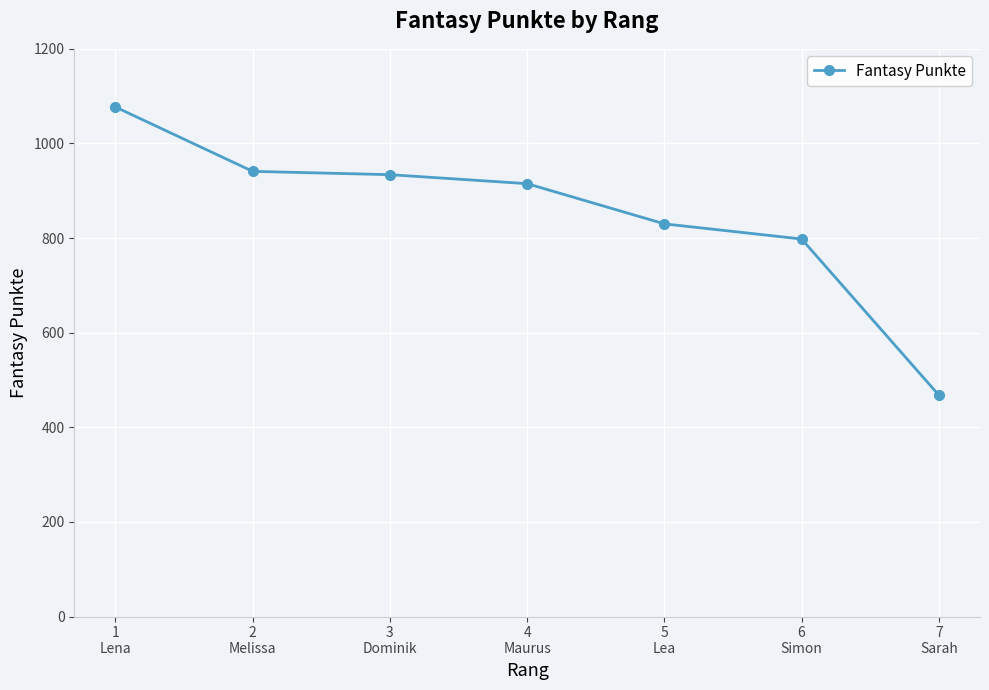

How many data points does each series have?

7